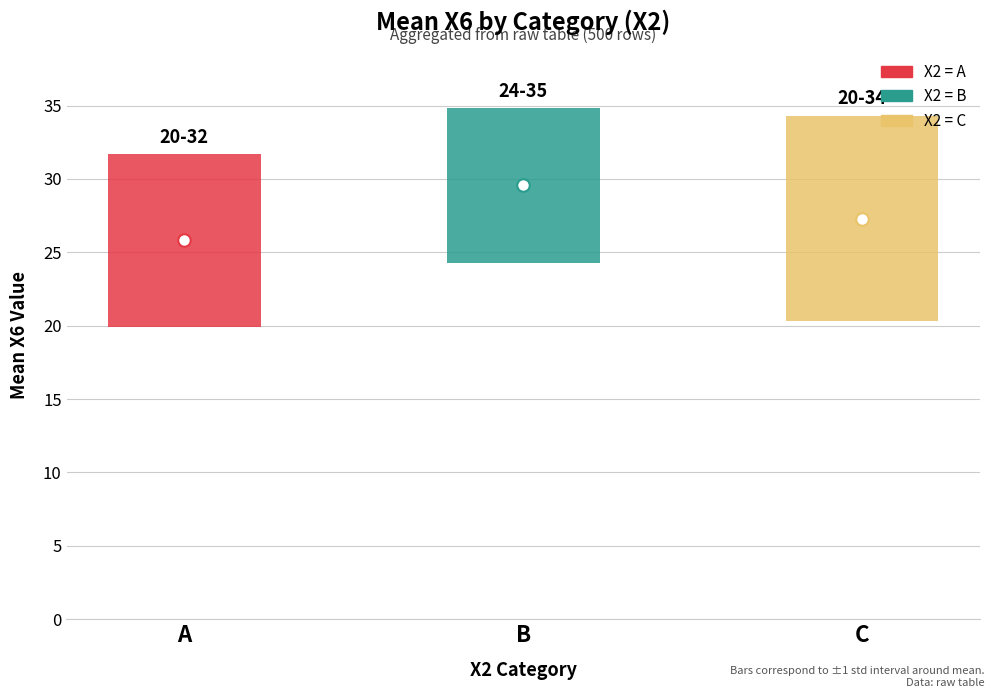

At how many categories does at least one series exceed 23?

3